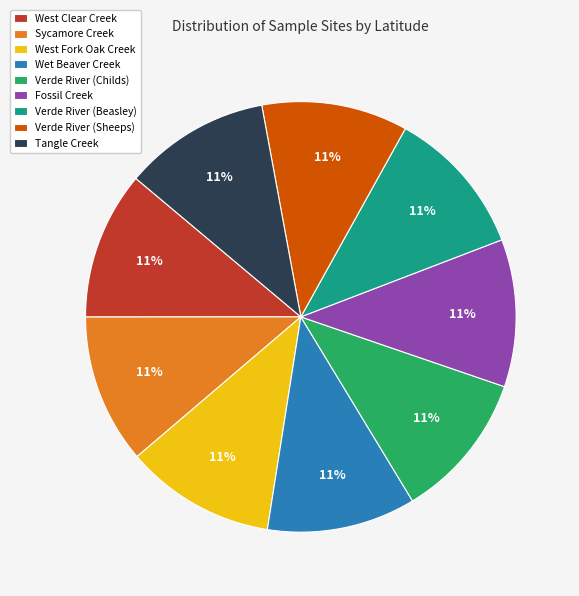

True or false: West Fork Oak Creek accounts for 11% of the total.

True